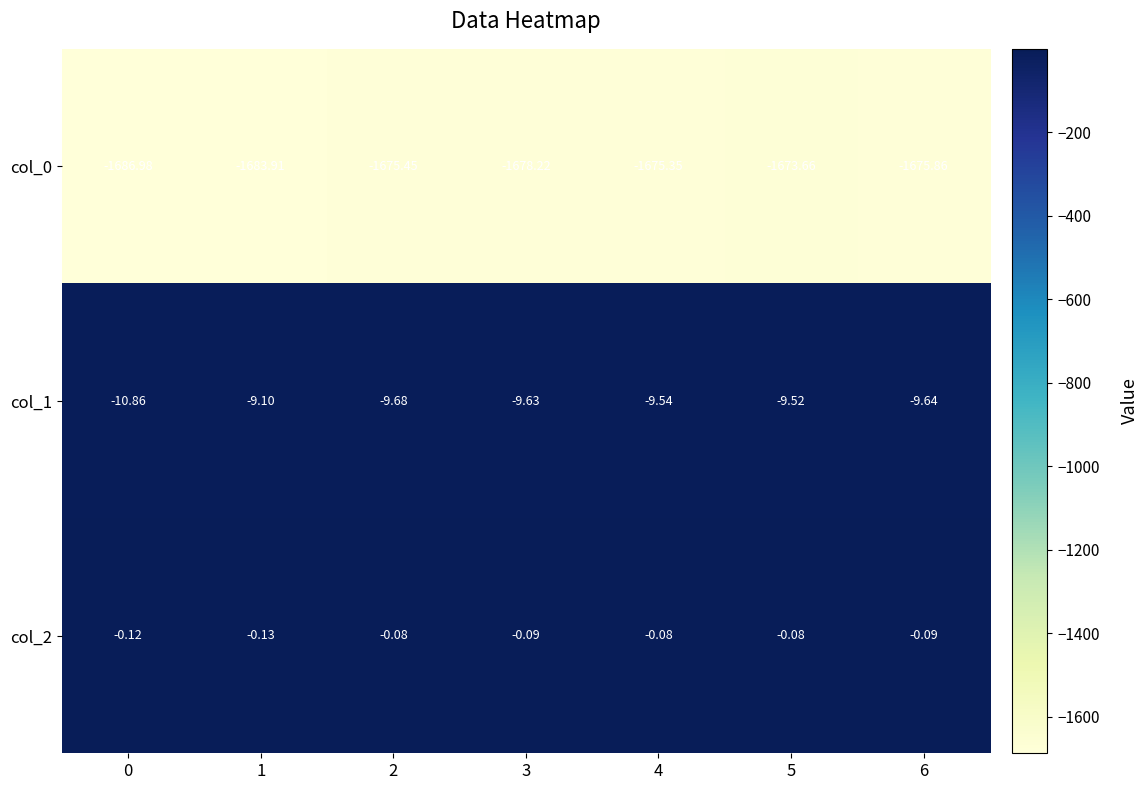

Which series has the largest range (max minus min)?

col_0